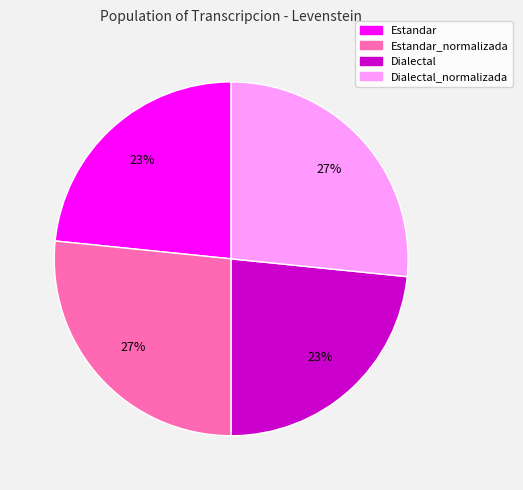

How many segments does this pie chart have?

4